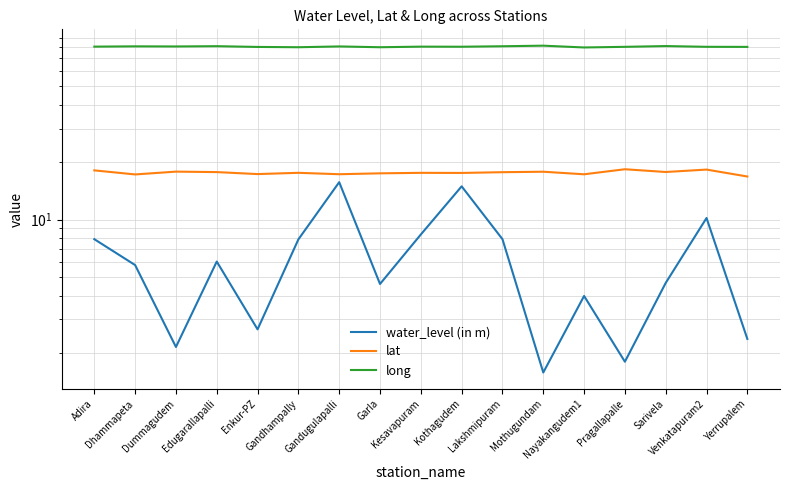

True or false: long has more than 0 interior local peaks.

True